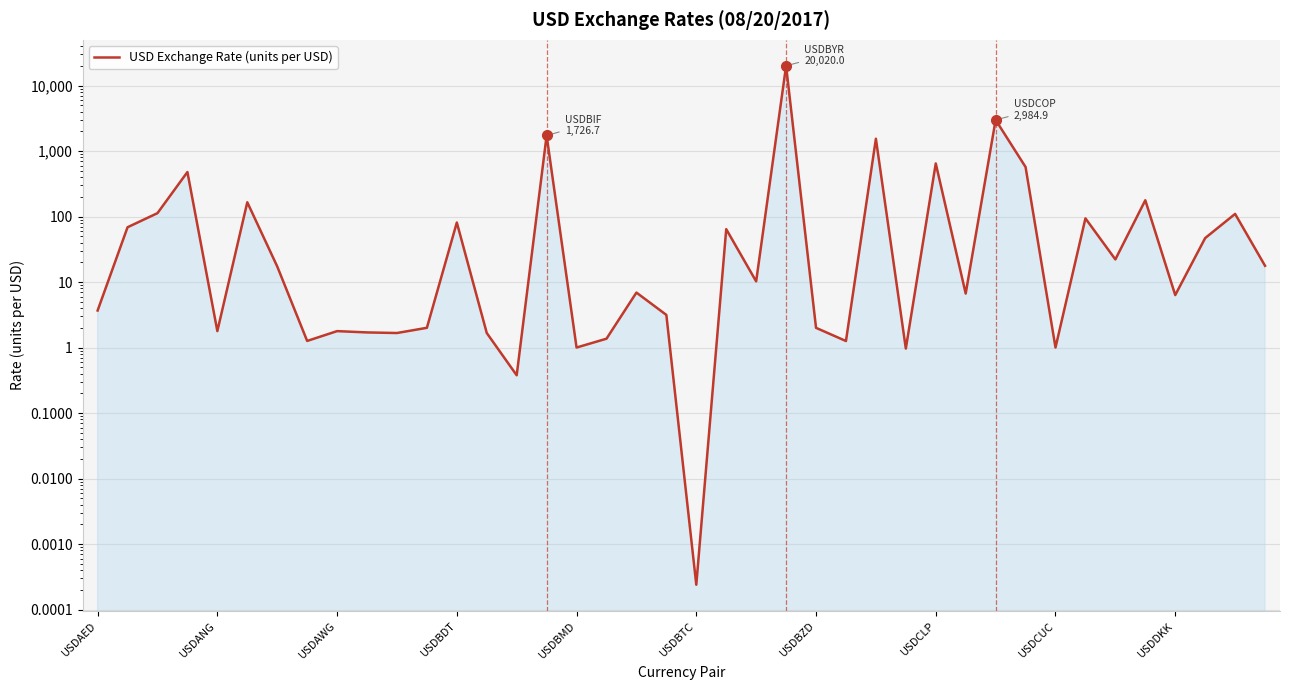

True or false: the data shows 6.9 at 18.

True